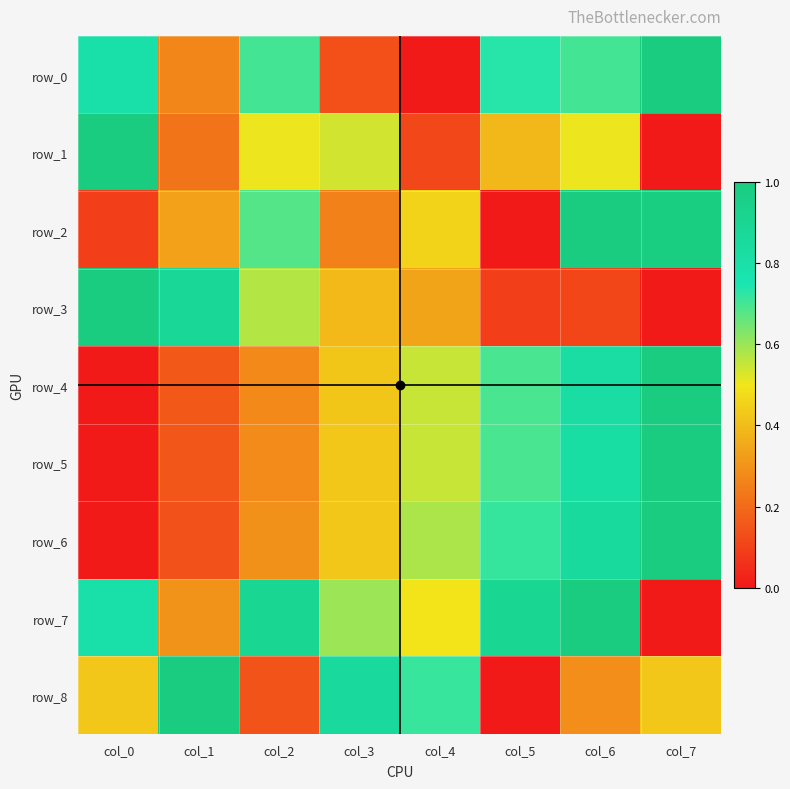

How many distinct data groups are displayed?

9